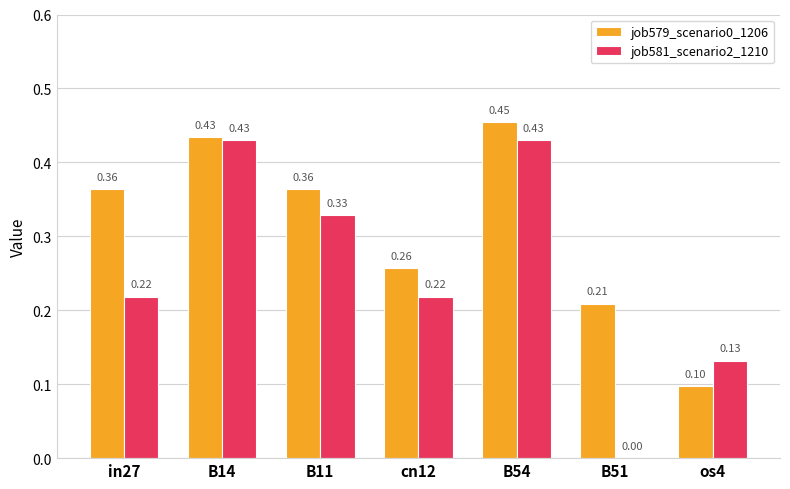

Which series has the widest spread of values?

job581_scenario2_1210